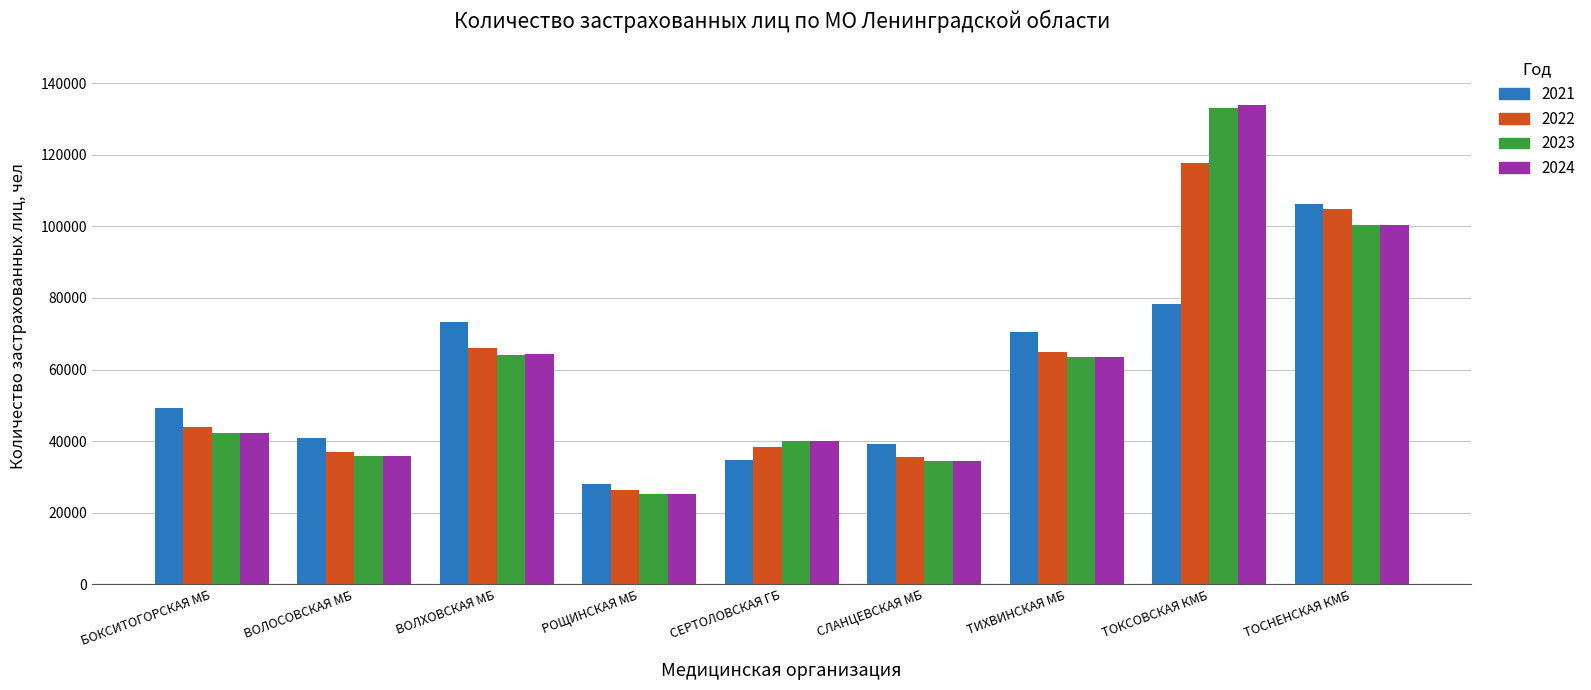

The value of 2022 at СЕРТОЛОВСКАЯ ГБ is 66457. True or false?

False